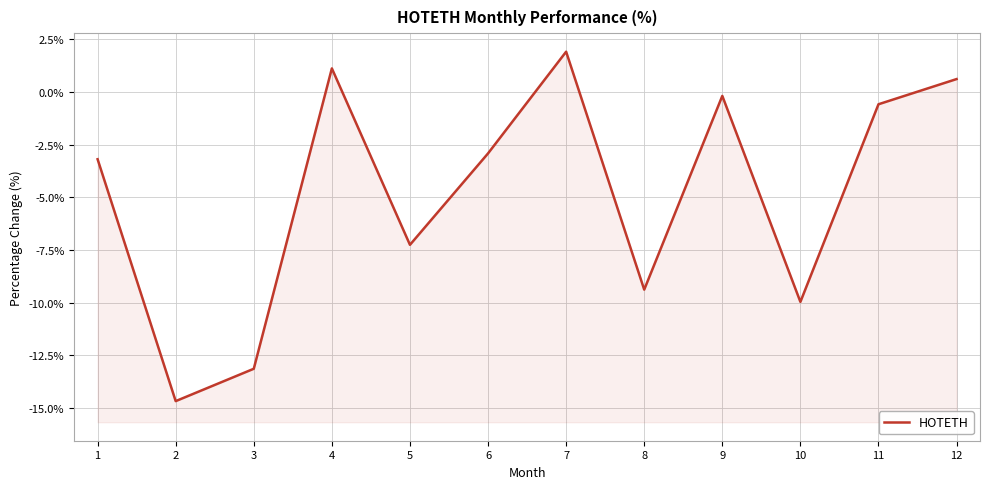

Rank the categories by value from lowest to highest.

2, 3, 10, 8, 5, 1, 6, 11, 9, 12, 4, 7